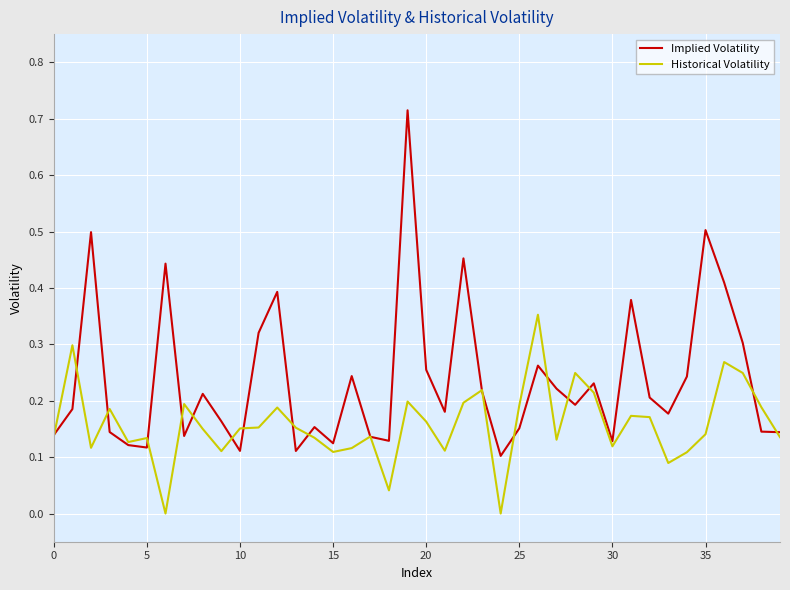

List the series in order of their overall mean, highest first.

Implied Volatility, Historical Volatility